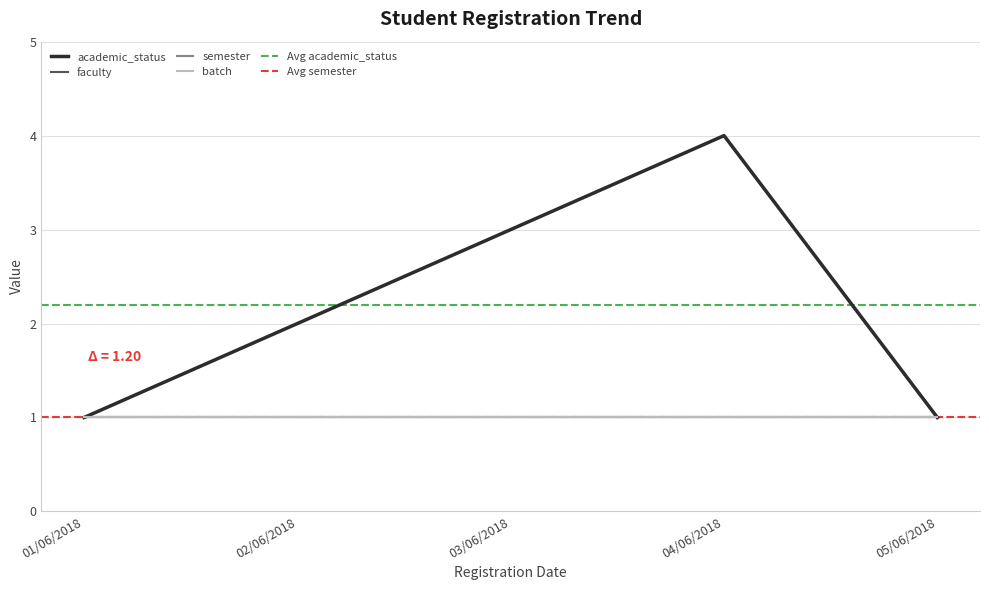

Does the chart display data point markers on the line(s)?

No